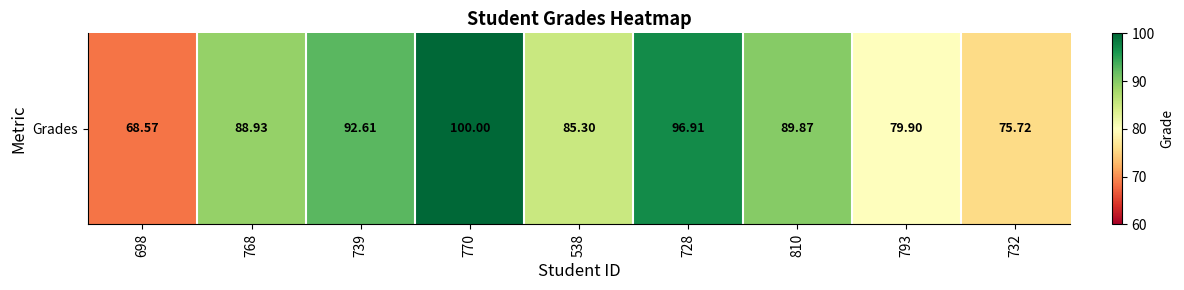

Where does the data first go above 88?

768